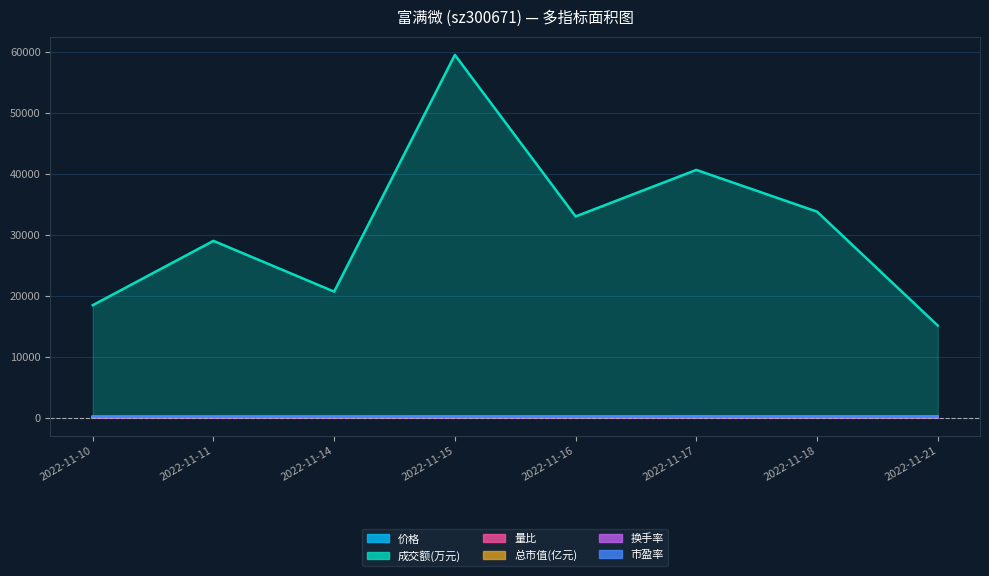

The value of 成交额(万元) at 2022-11-15 is 59527.0. True or false?

True